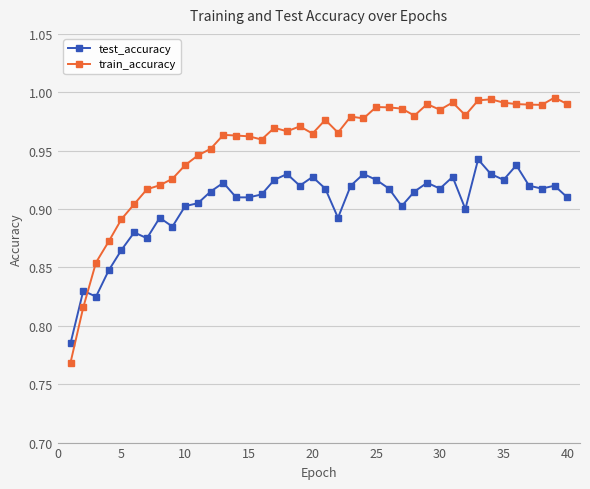

Which series has the largest total across all categories?

train_accuracy